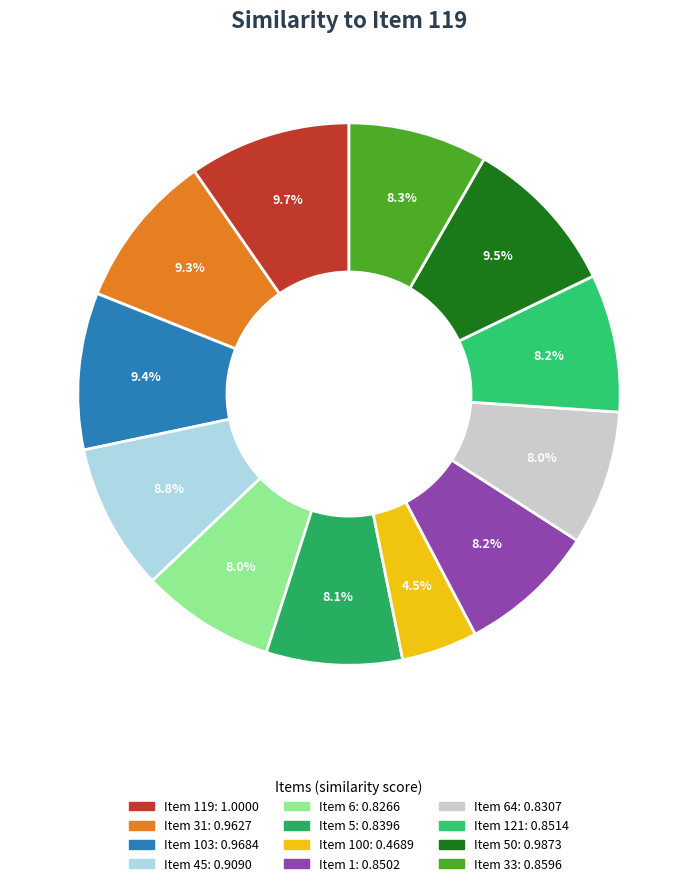

How many segments does this pie chart have?

12